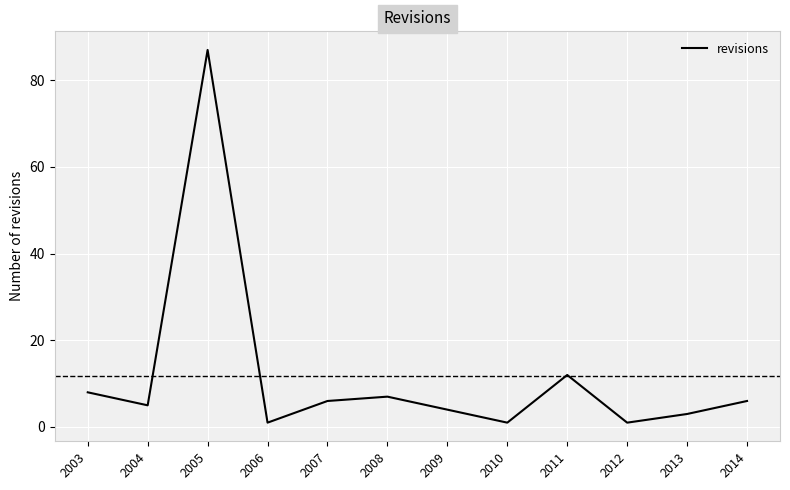

True or false: the data shows 6 at 2014.

True